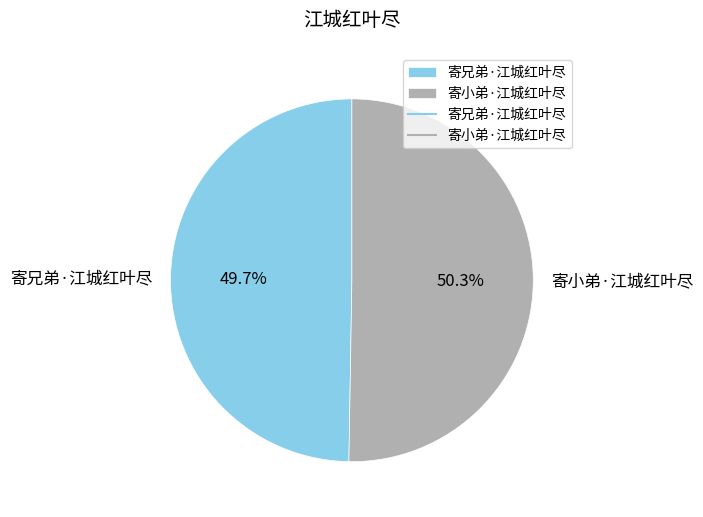

To the nearest percent, what is the average slice percentage?

50%